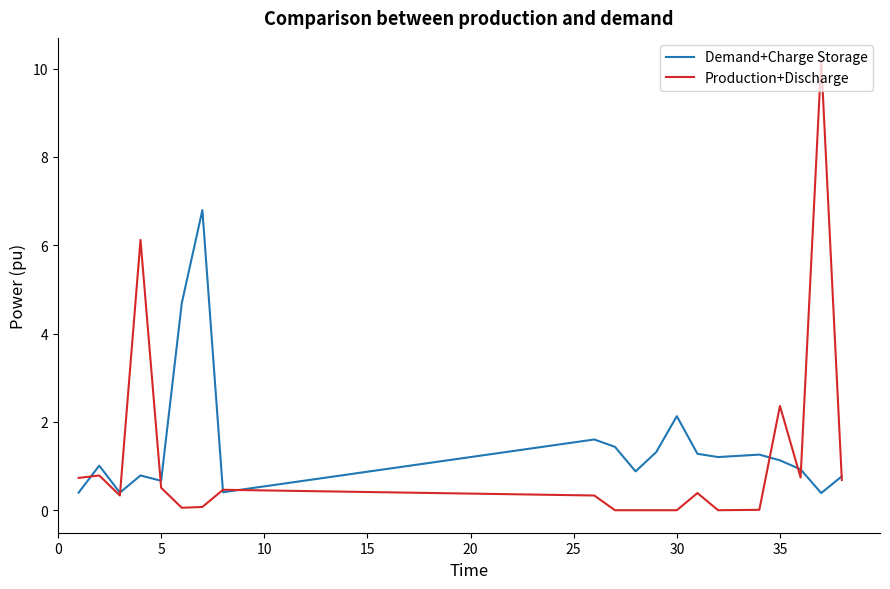

Which series has the widest spread of values?

Production+Discharge